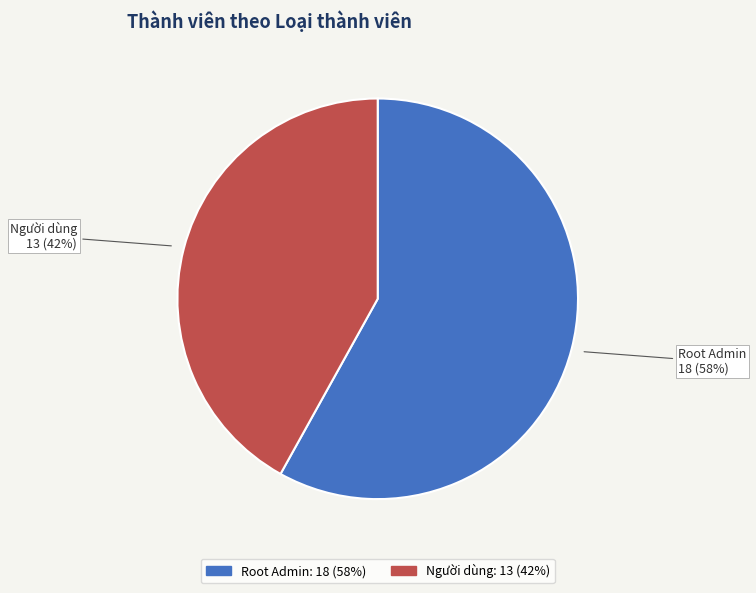

To the nearest percent, what is the difference between the largest and smallest slice percentages?

16%